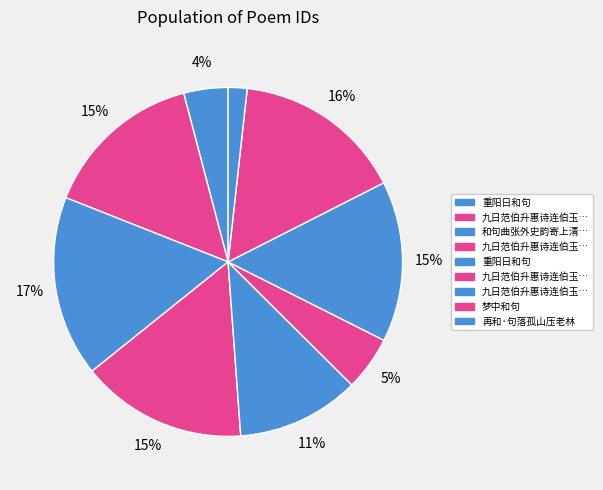

How many segments does this pie chart have?

9